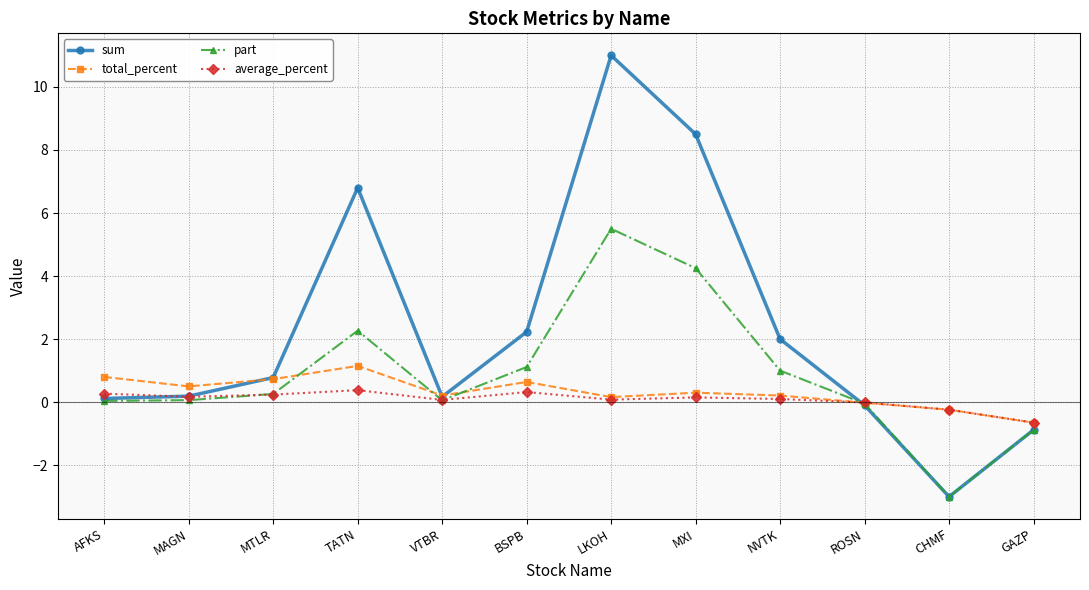

What is the total value across all series at CHMF?

-6.5